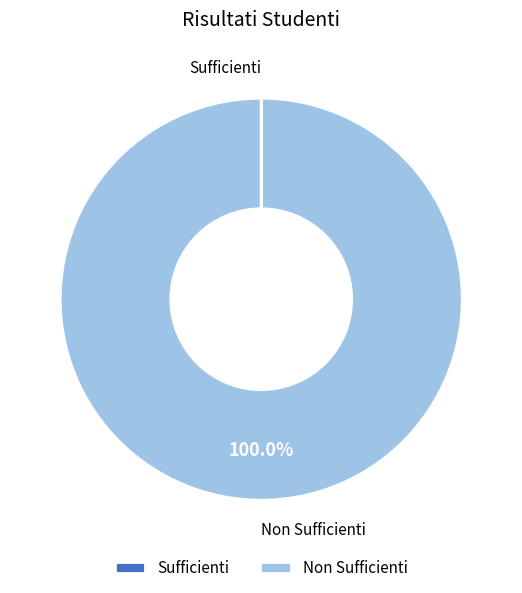

Does any single category account for the majority?

Yes